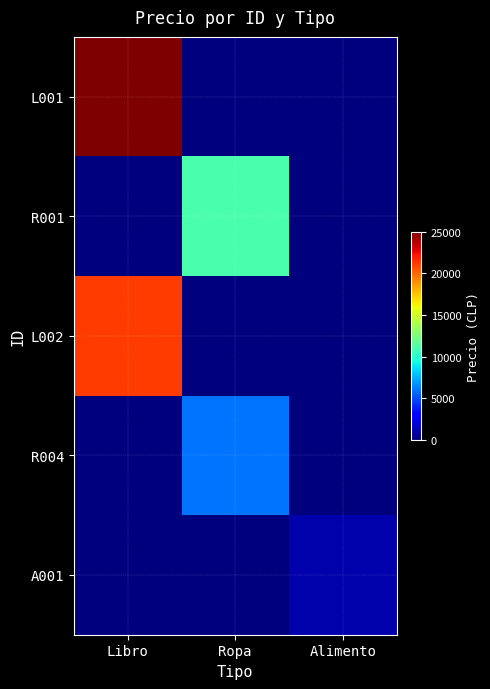

What is the total value across all series at Alimento?

1000